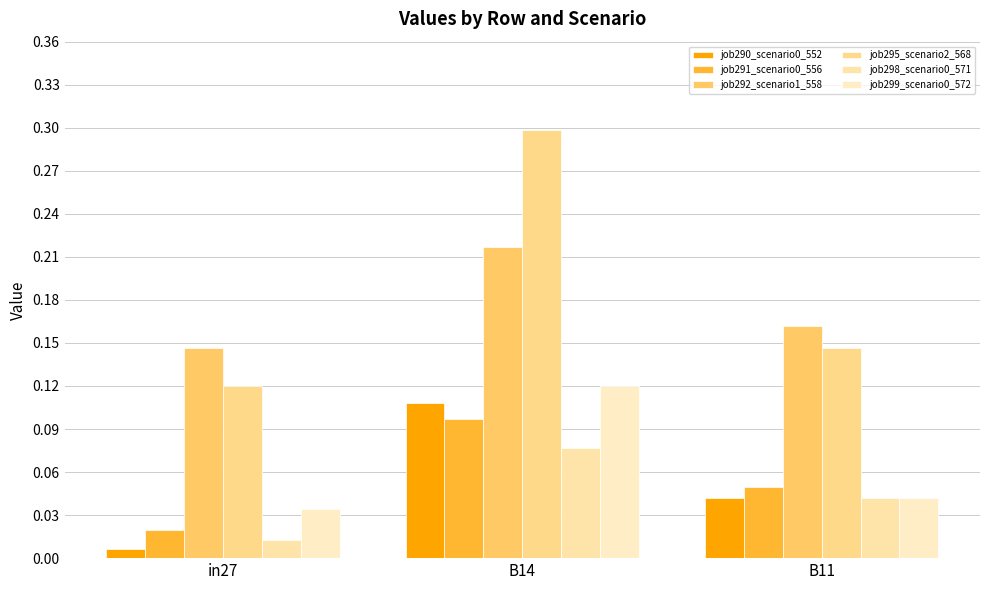

Does the chart contain any negative values?

No